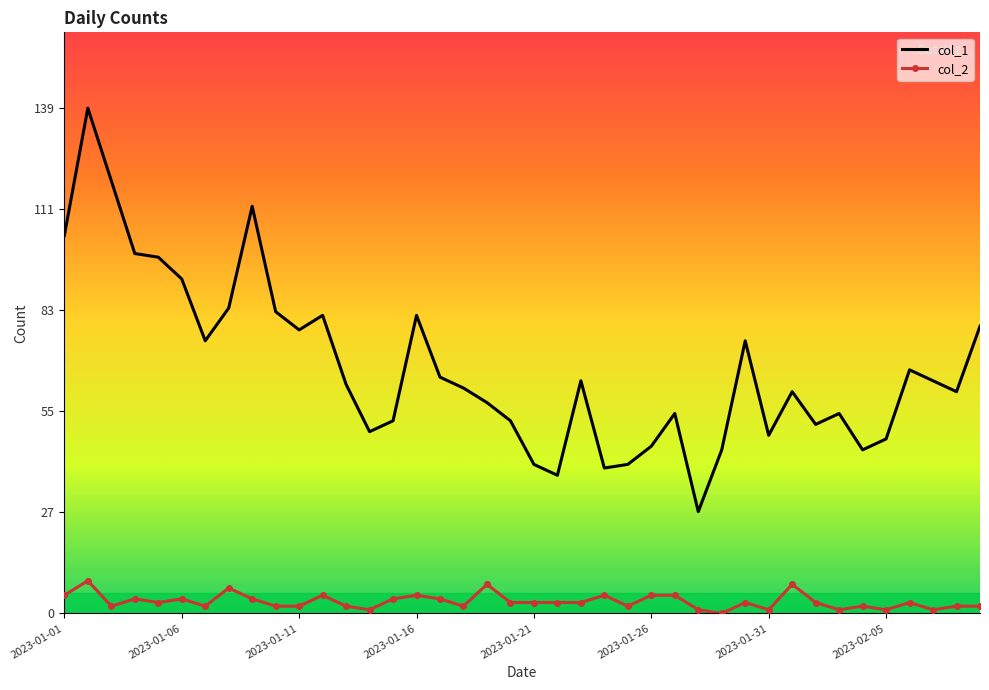

Which series has the largest range (max minus min)?

col_1